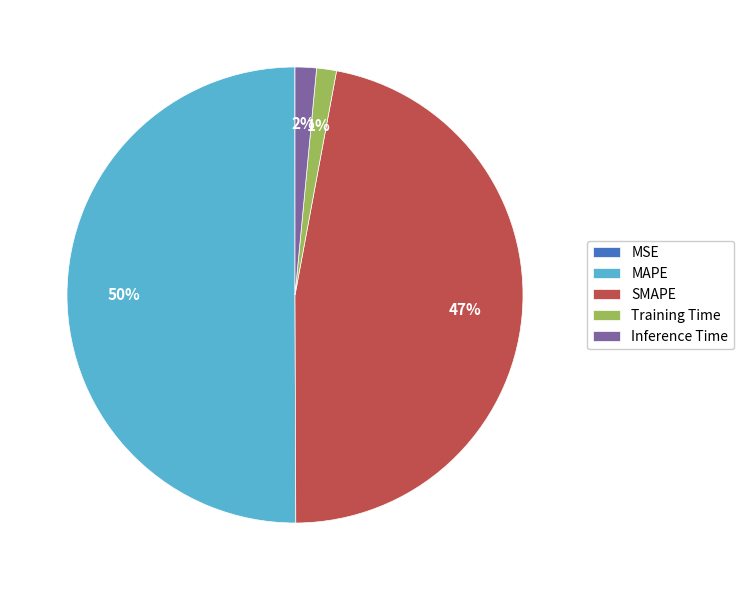

Which category accounts for the majority?

MAPE